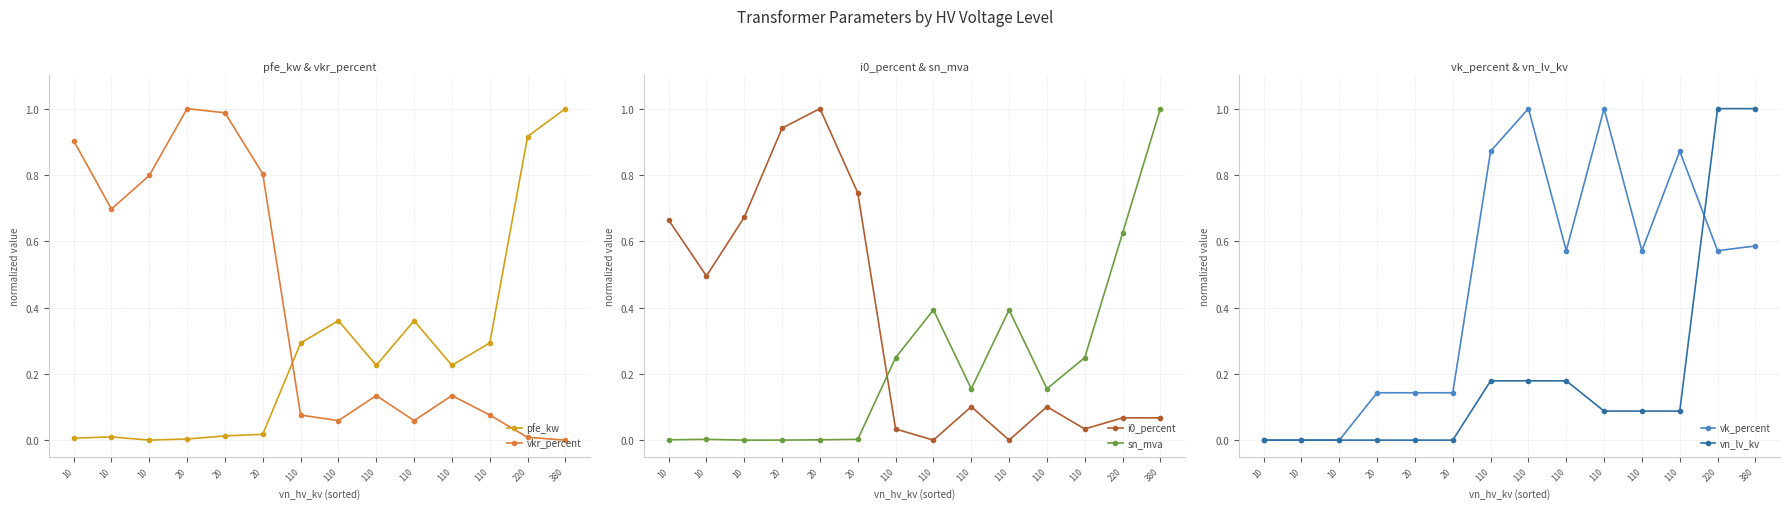

Reading left to right, list all the values displayed in this chart.

pfe_kw: 0.0	0.0	0.0	0.0	0.0	0.0	0.3	0.4	0.2	0.4	0.2	0.3	0.9	1.0
vkr_percent: 0.9	0.7	0.8	1.0	1.0	0.8	0.1	0.1	0.1	0.1	0.1	0.1	0.0	0.0
i0_percent: 0.7	0.5	0.7	0.9	1.0	0.7	0.0	0.0	0.1	0.0	0.1	0.0	0.1	0.1
sn_mva: 0.0	0.0	0.0	0.0	0.0	0.0	0.2	0.4	0.2	0.4	0.2	0.2	0.6	1.0
vk_percent: 0.0	0.0	0.0	0.1	0.1	0.1	0.9	1.0	0.6	1.0	0.6	0.9	0.6	0.6
vn_lv_kv: 0.0	0.0	0.0	0.0	0.0	0.0	0.2	0.2	0.2	0.1	0.1	0.1	1.0	1.0